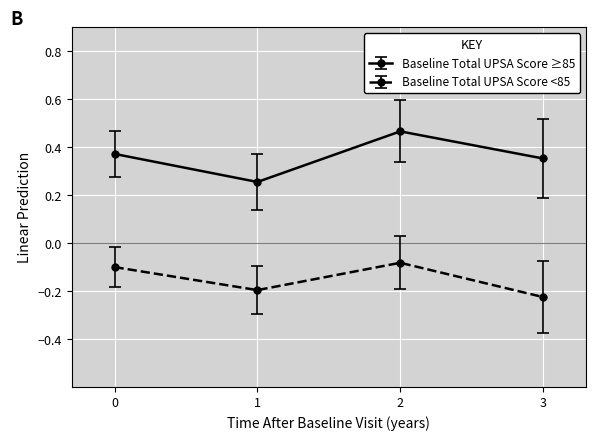

The Baseline Total UPSA Score <85 series shows -0.2 at 3. True or false?

True